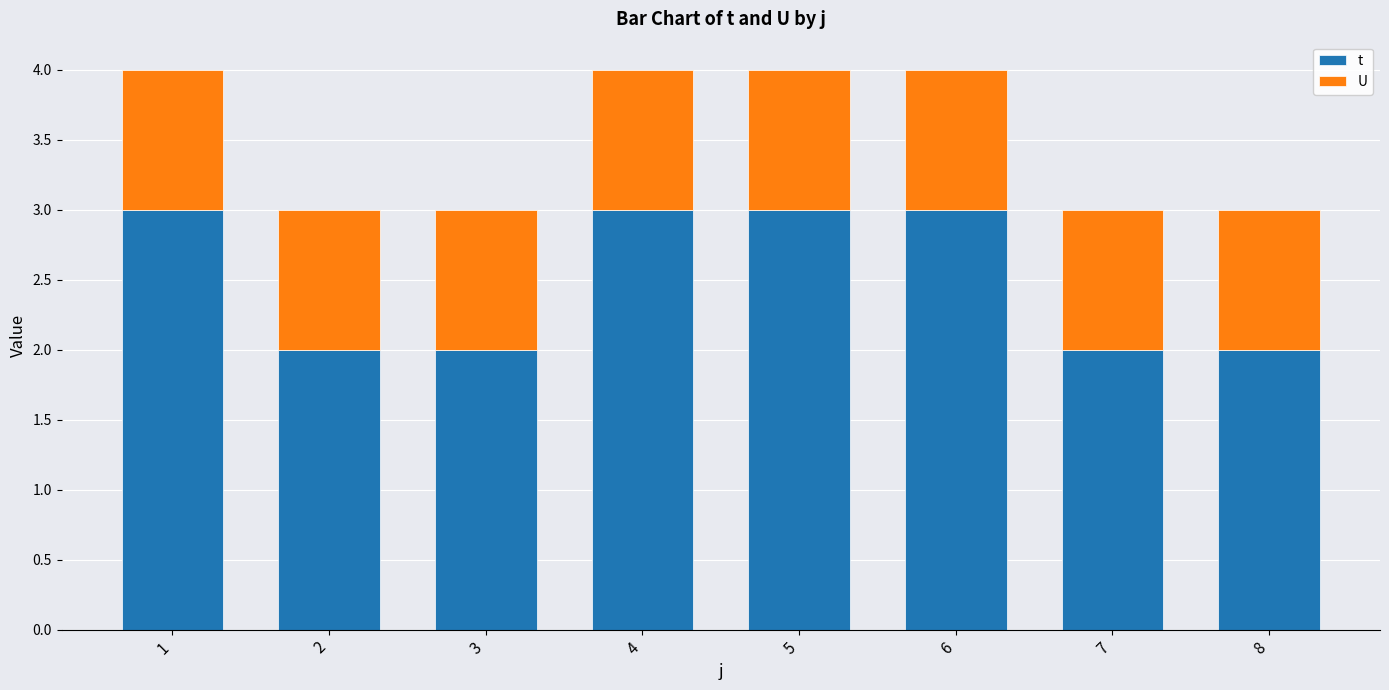

Are the bars grouped side by side (vs. stacked)?

No